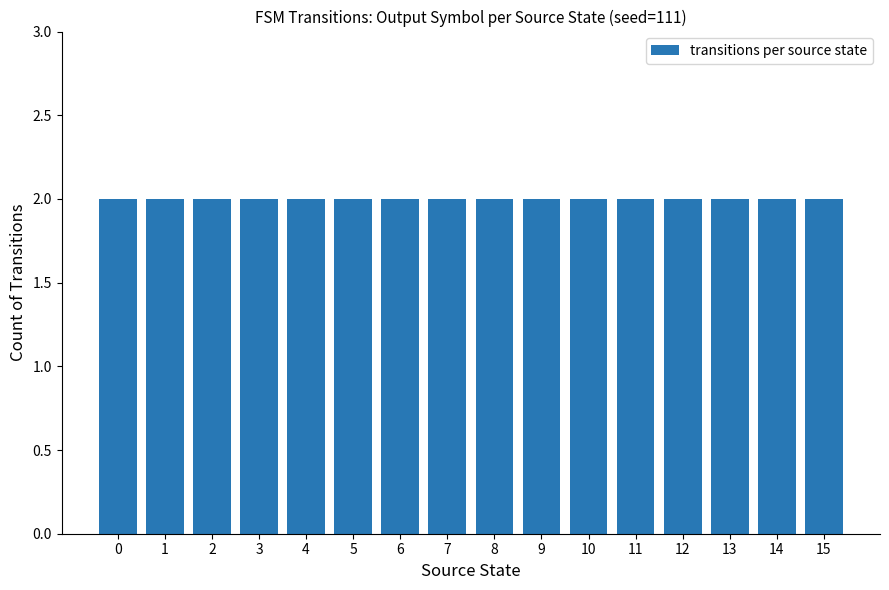

The value at 5->14 is 1. True or false?

False